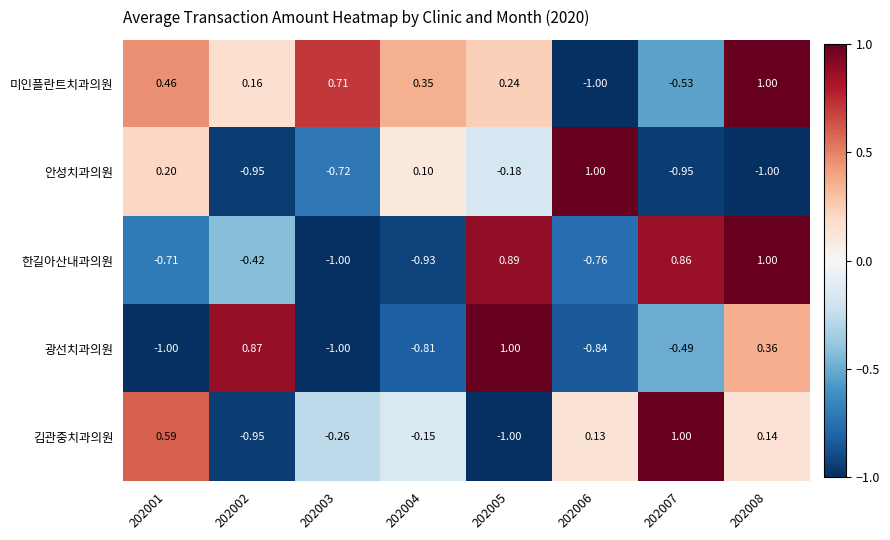

Which series changed the most between 202002 and 202005?

한길아산내과의원